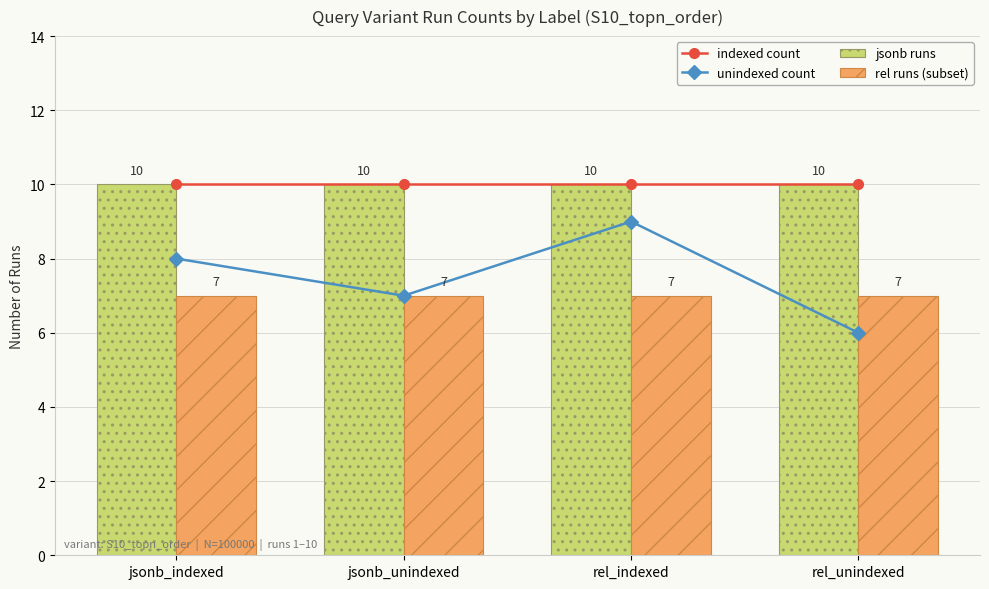

Reading left to right, extract all data points from this chart.

indexed count: jsonb_indexed=10	jsonb_unindexed=10	rel_indexed=10	rel_unindexed=10
unindexed count: jsonb_indexed=8	jsonb_unindexed=7	rel_indexed=9	rel_unindexed=6
jsonb runs: jsonb_indexed=10	jsonb_unindexed=10	rel_indexed=10	rel_unindexed=10
rel runs (subset): jsonb_indexed=7	jsonb_unindexed=7	rel_indexed=7	rel_unindexed=7